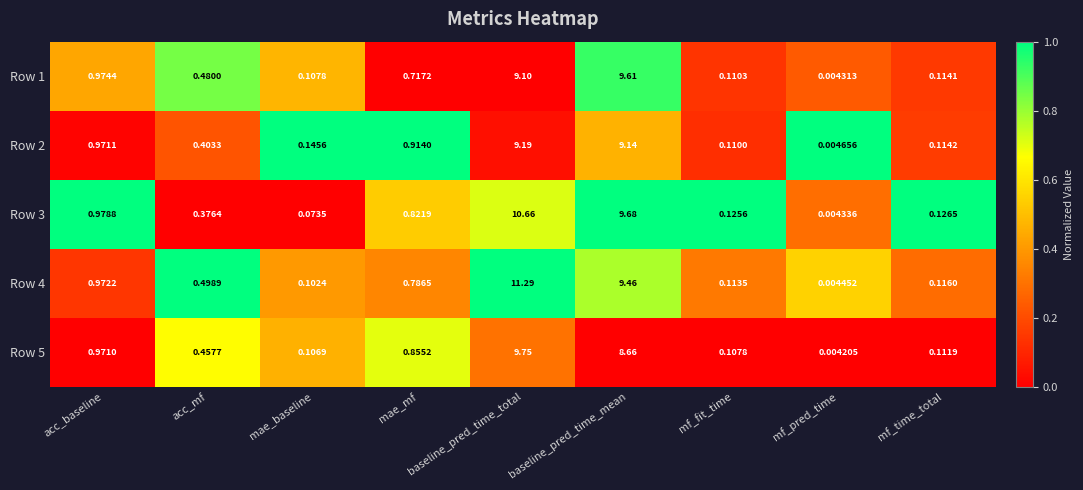

List the series in order of their peak value, highest first.

Row 4, Row 3, Row 5, Row 1, Row 2